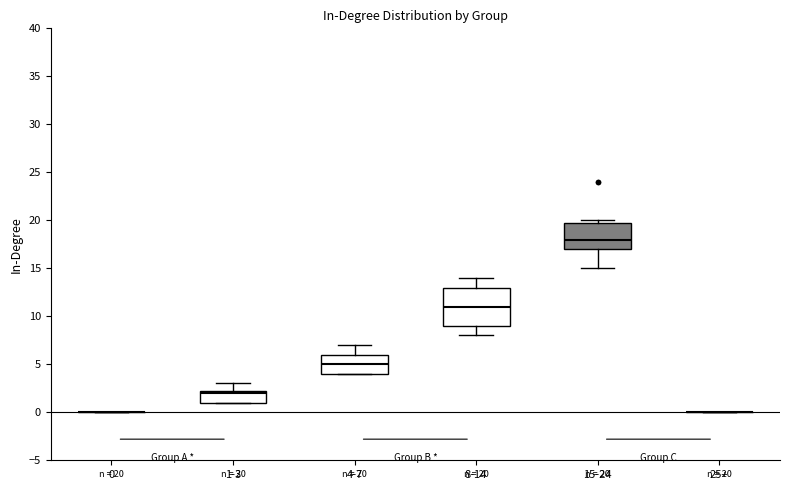

Which box is the tallest, from its lower edge to its upper edge?

8-14